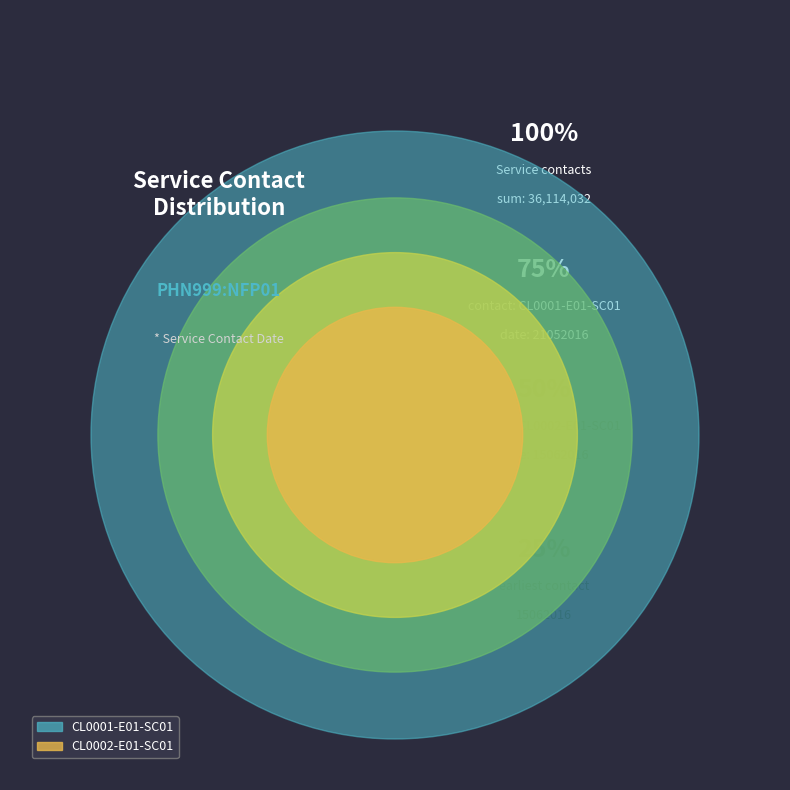

To the nearest percent, what percentage of the pie is CL0001-E01-SC01?

58%